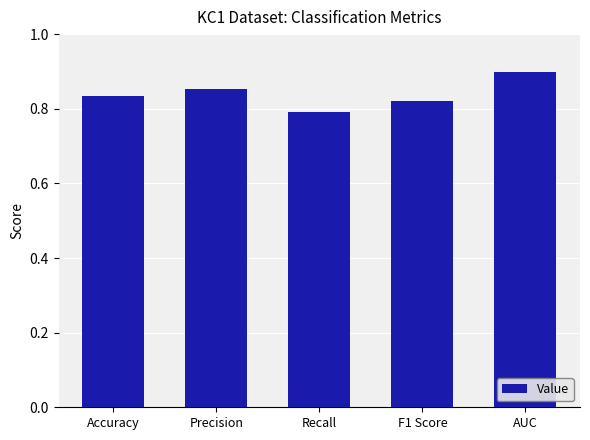

What is the label of the 5th bar from the left?

AUC